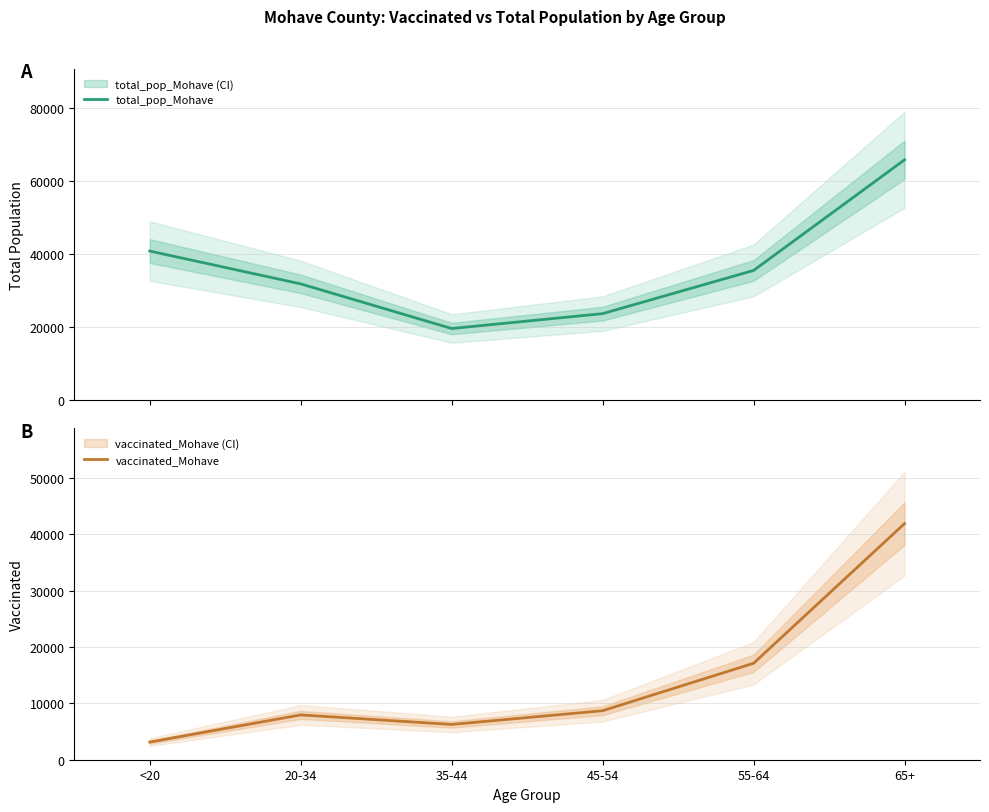

What is the label of the 3rd point from the right?

45-54